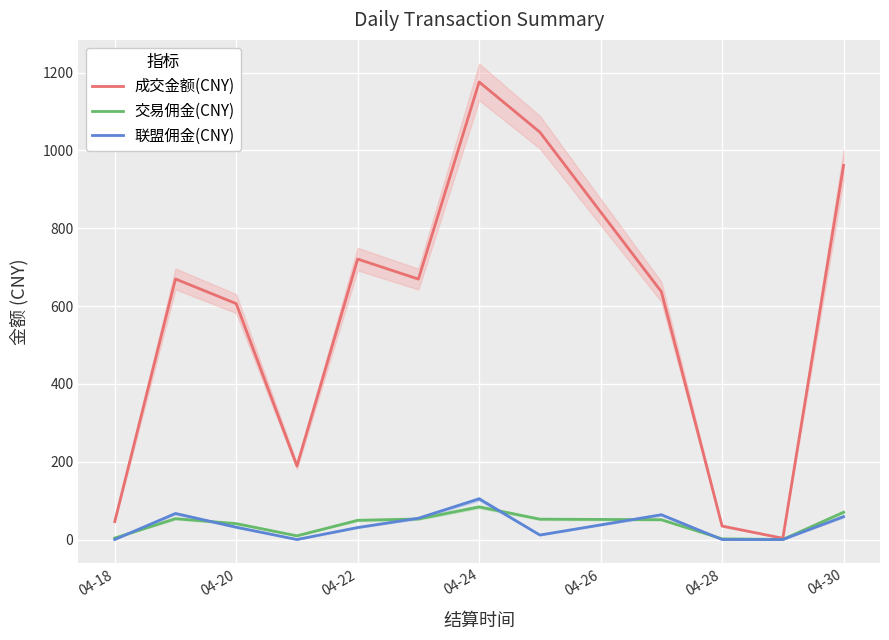

The value of 成交金额(CNY) at 04-18 is 46.1. True or false?

True